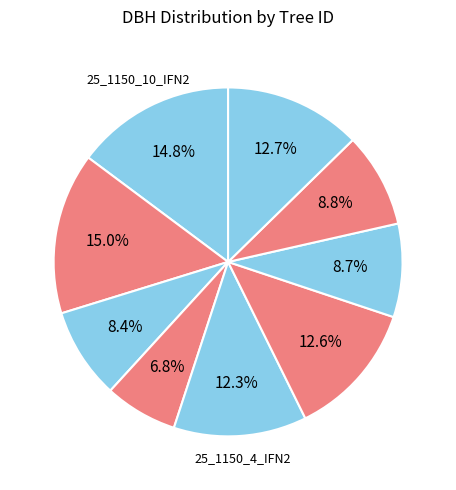

Is there any slice that represents more than half of the pie?

No